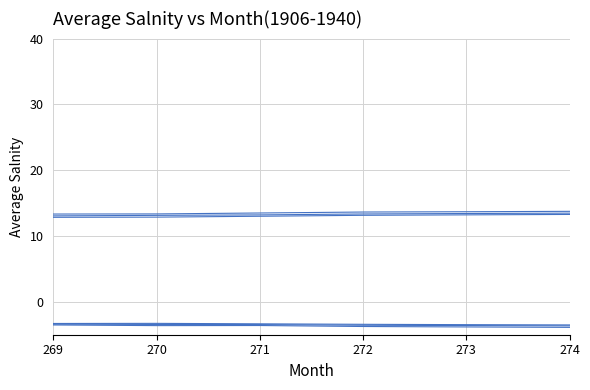

Is this an area chart (filled region under the line)?

No